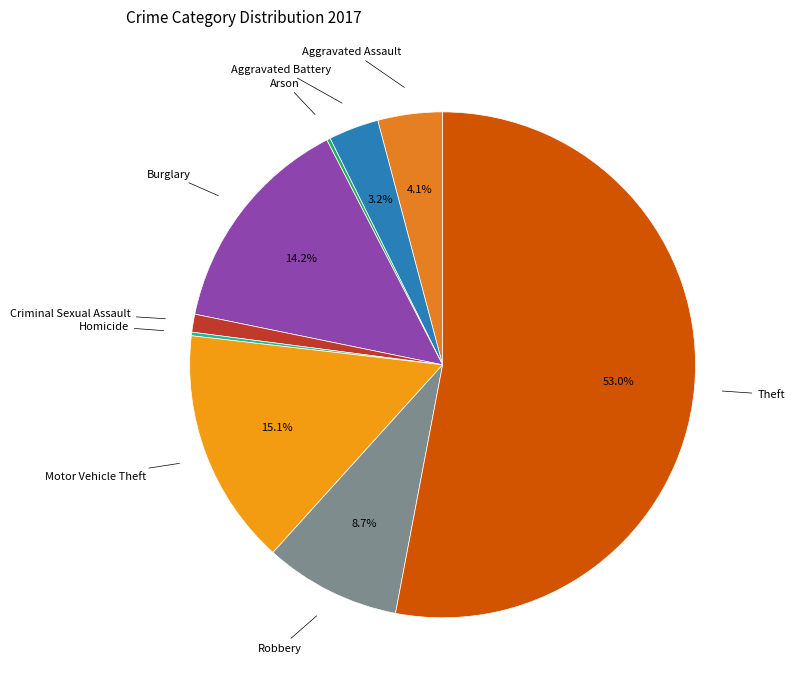

How many segments does this pie chart have?

9